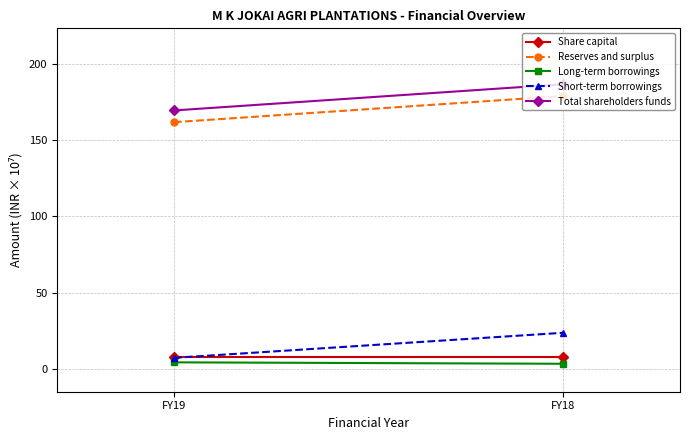

Rank the series at FY18 from lowest to highest value.

Long-term borrowings, Share capital, Short-term borrowings, Reserves and surplus, Total shareholders funds